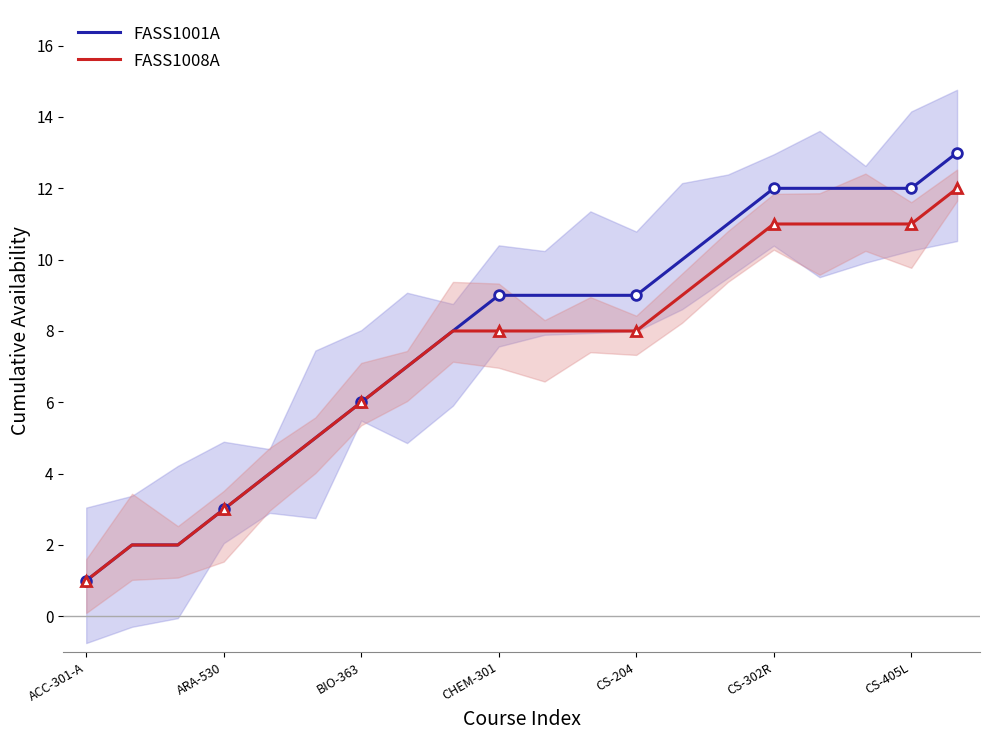

True or false: FASS1001A has more than 2 interior local peaks.

False